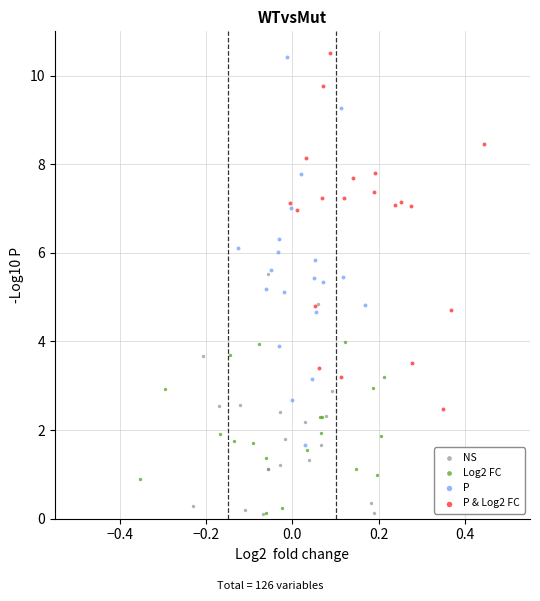

Which series has the widest spread of Y values?

P